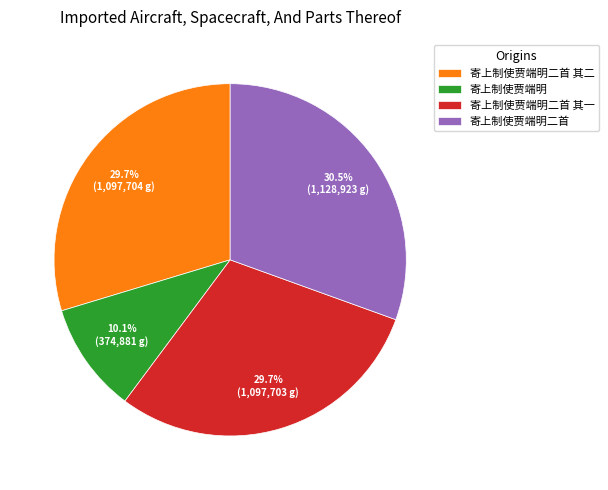

Approximately how many times larger is the value at 寄上制使贾端明二首 其一 compared to 寄上制使贾端明二首?

1.0